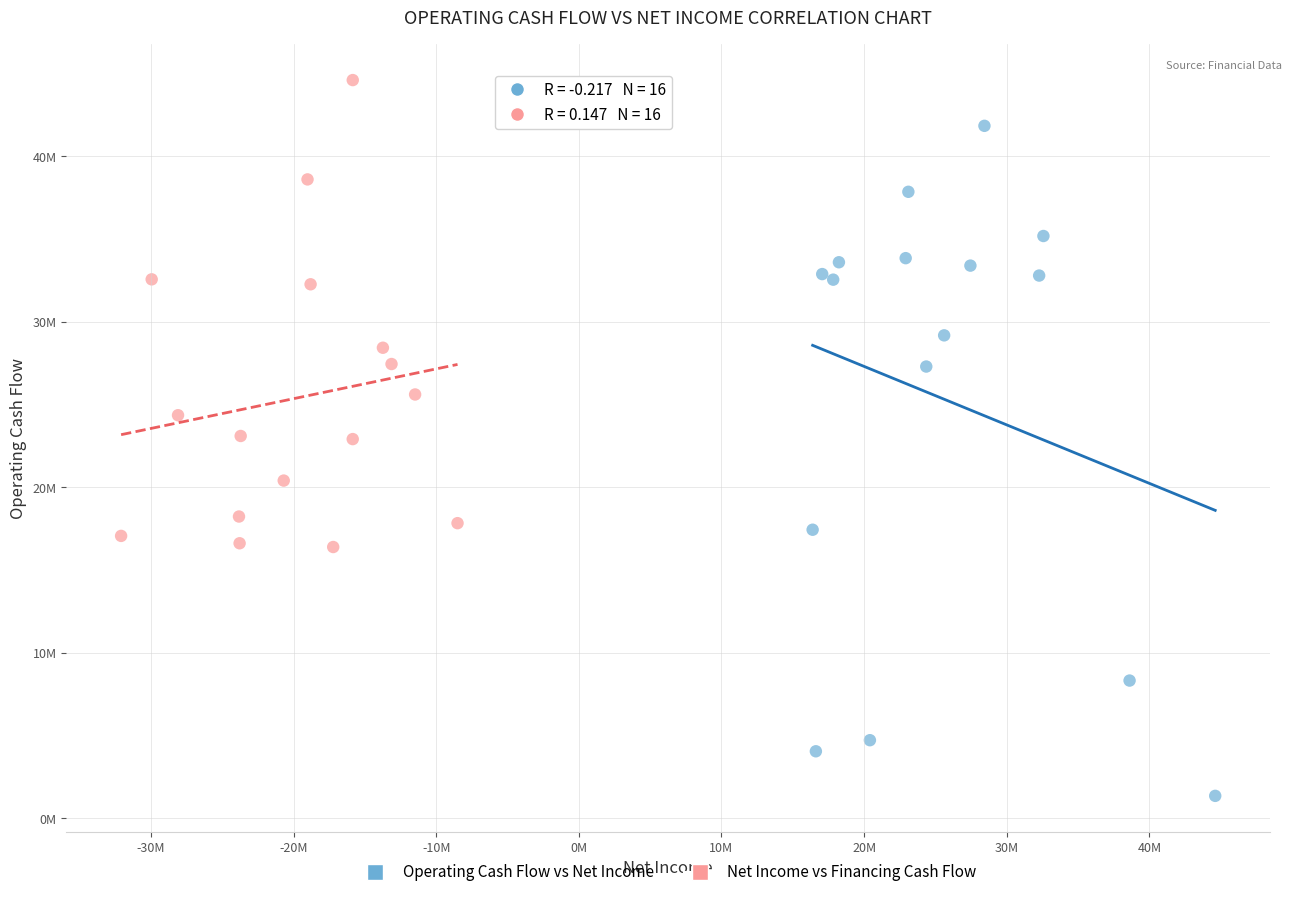

What are all the series names shown in the legend?

Operating Cash Flow vs Net Income, Net Income vs Financing Cash Flow